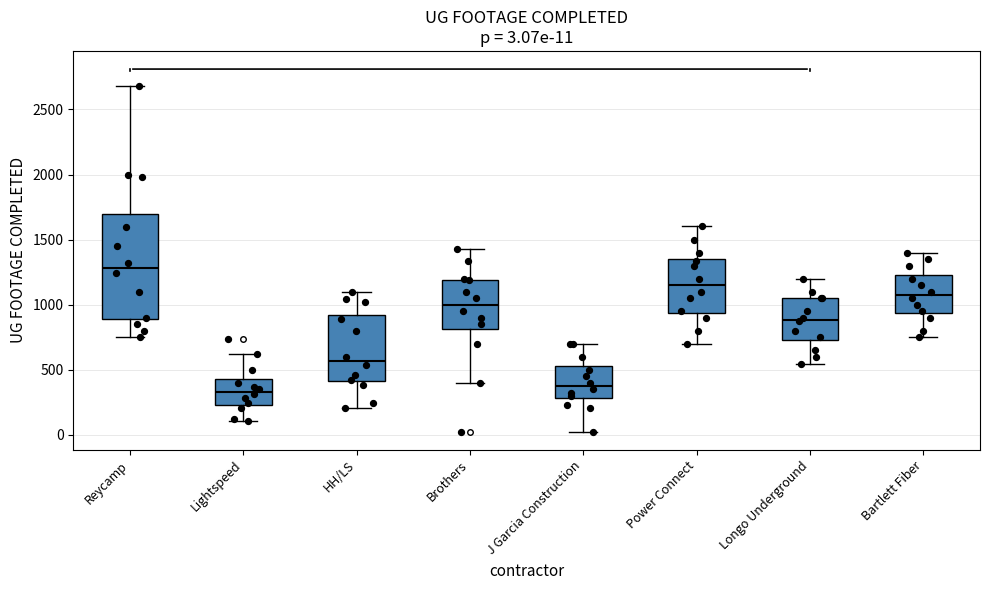

Which box is the tallest, from its lower edge to its upper edge?

Reycamp